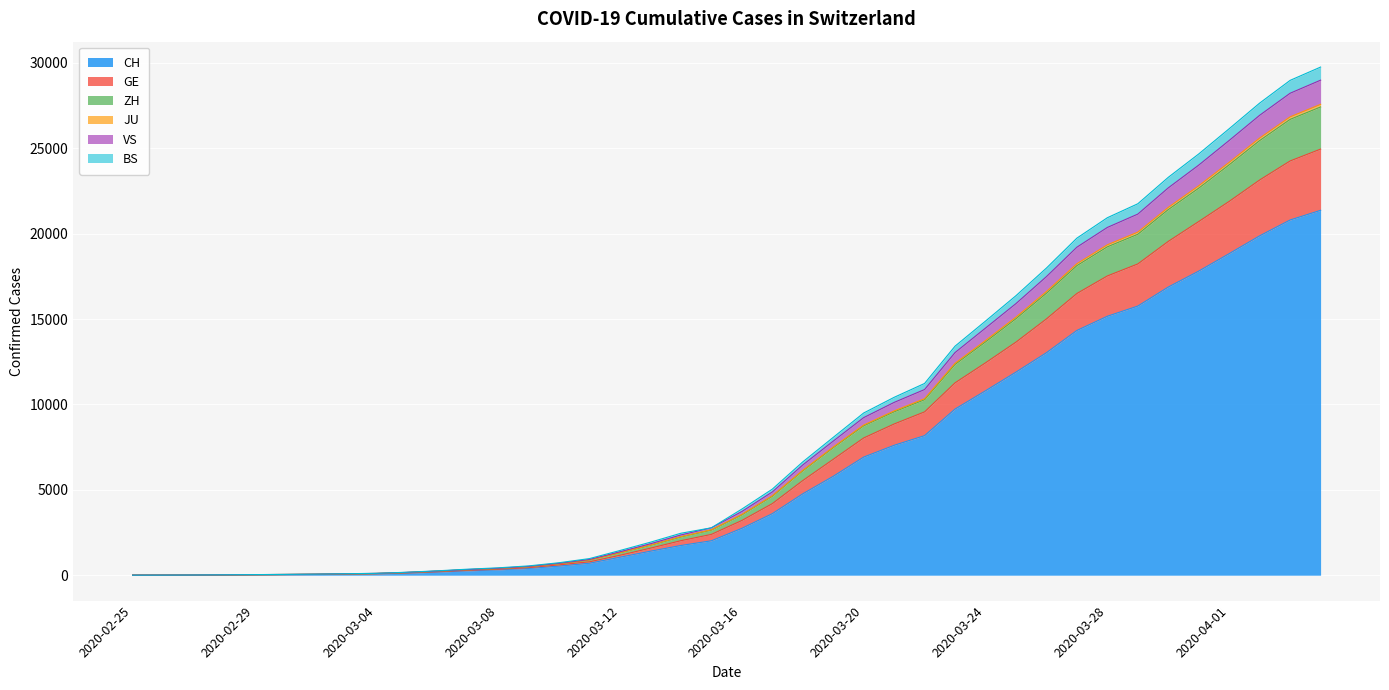

What is the spread (max minus min) of values at 2020-02-29?

15